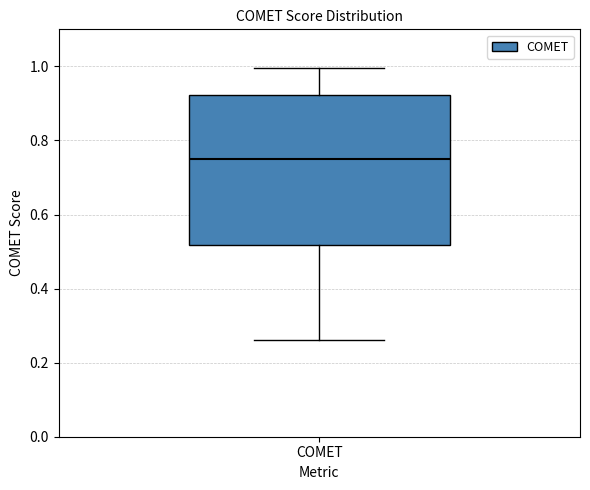

Read this box plot against the y-axis: the position of the median line, the range covered by the box, and the ends of both whiskers. The values are not printed on the chart, so give them approximately, as read against the axis.

median 0.74, box 0.52 to 0.92, whiskers 0.26 to 1.00